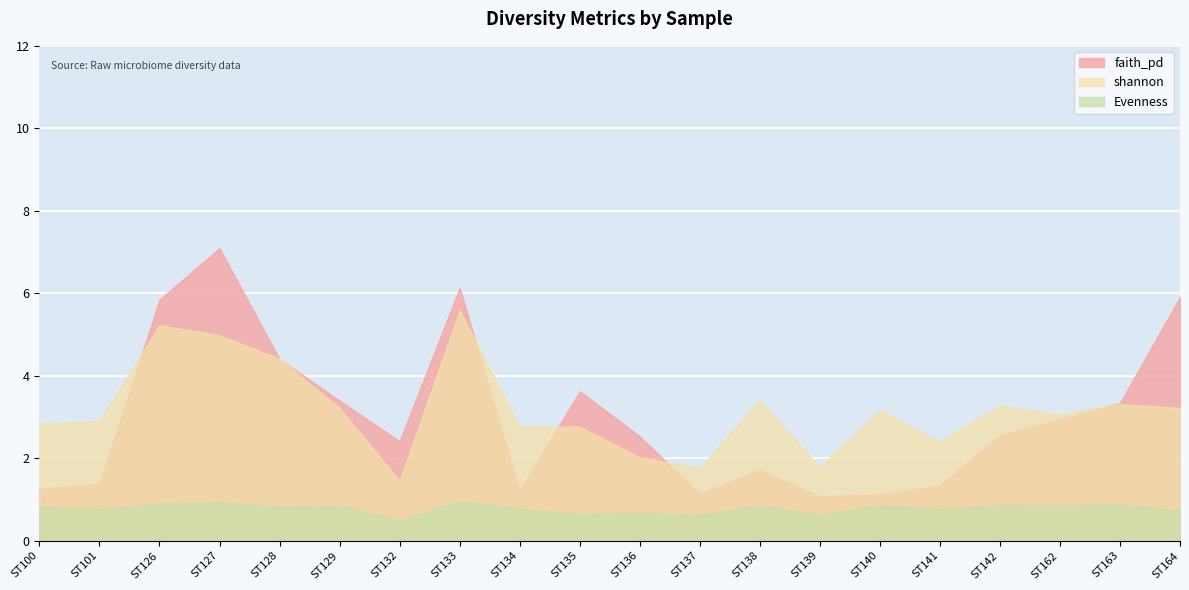

True or false: shannon and faith_pd cross at least once.

True